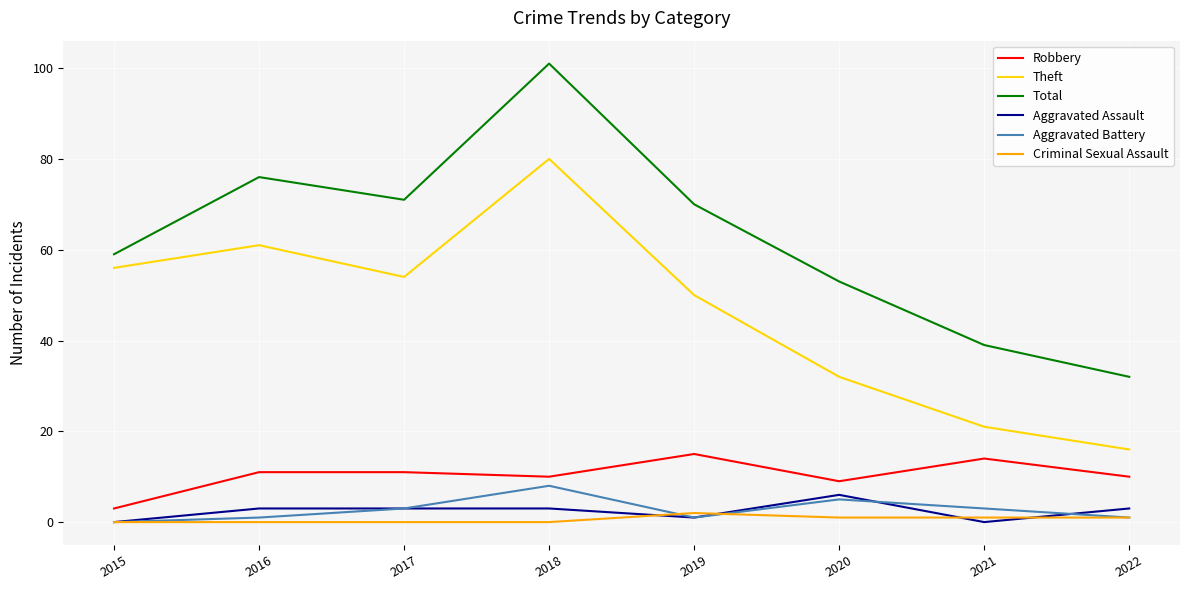

Which series has the widest spread of values?

Total